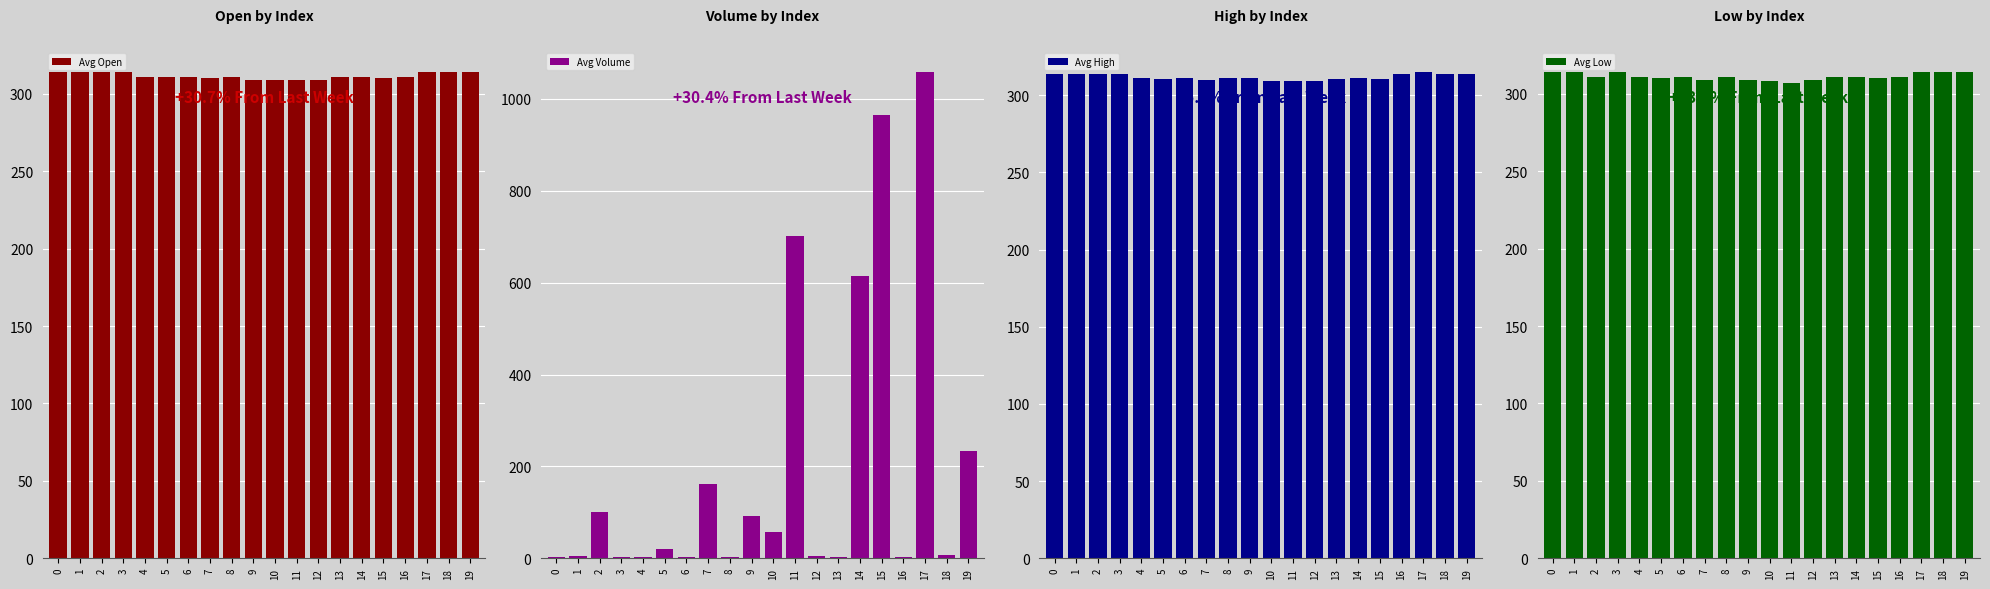

Rank the series at 5 from highest to lowest value.

Avg Open, Avg High, Avg Low, Avg Volume